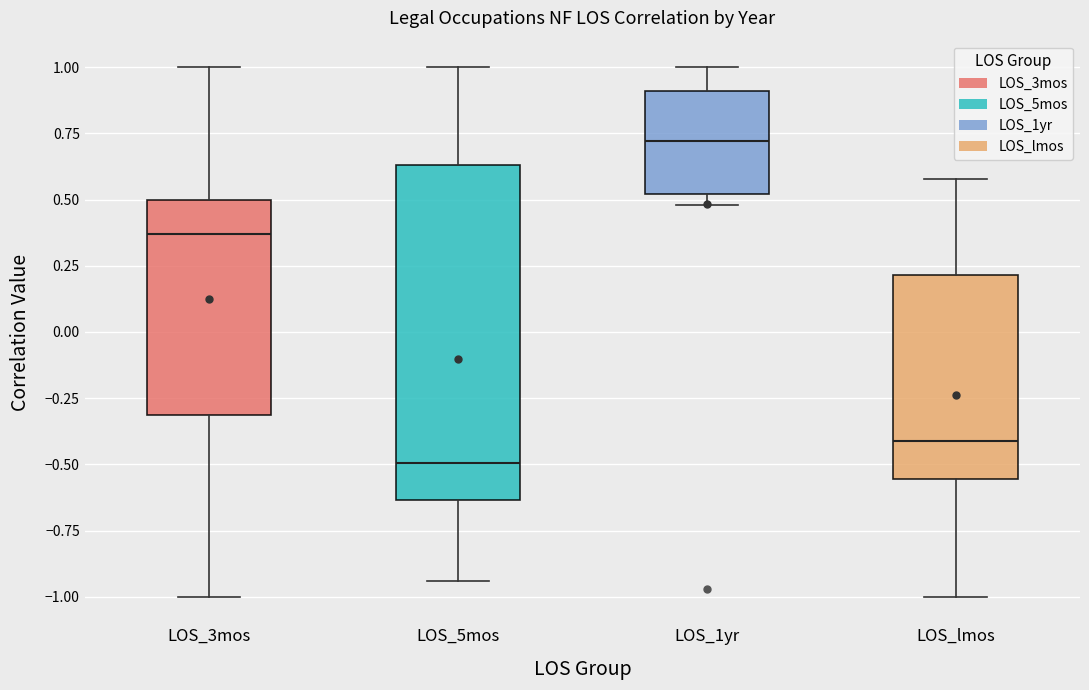

Reading left to right, transcribe this box plot: for each box, give where its median line is, the range the box spans, and where its two whiskers end, as read against the y-axis. The values are not printed on the chart, so give them approximately, as read against the axis.

LOS_3mos: median 0.35, box -0.30 to 0.50, whiskers -1.00 to 1.00
LOS_5mos: median -0.50, box -0.65 to 0.65, whiskers -0.95 to 1.00
LOS_1yr: median 0.70, box 0.50 to 0.90, whiskers 0.50 (just below the box's lower edge) to 1.00
LOS_lmos: median -0.40, box -0.55 to 0.20, whiskers -1.00 to 0.60